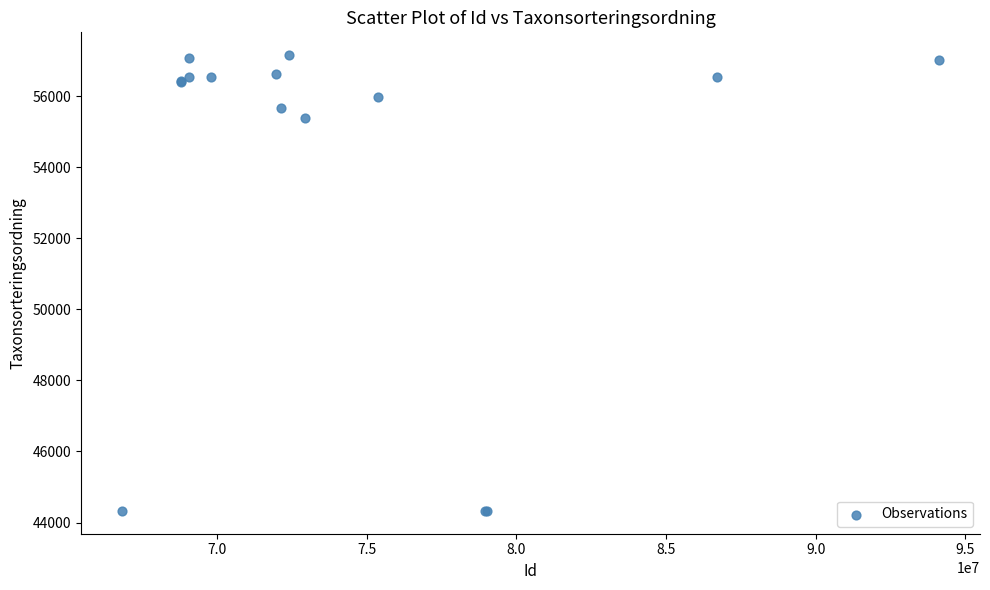

What Y value in the scatter plot is closest to 50739?

55392